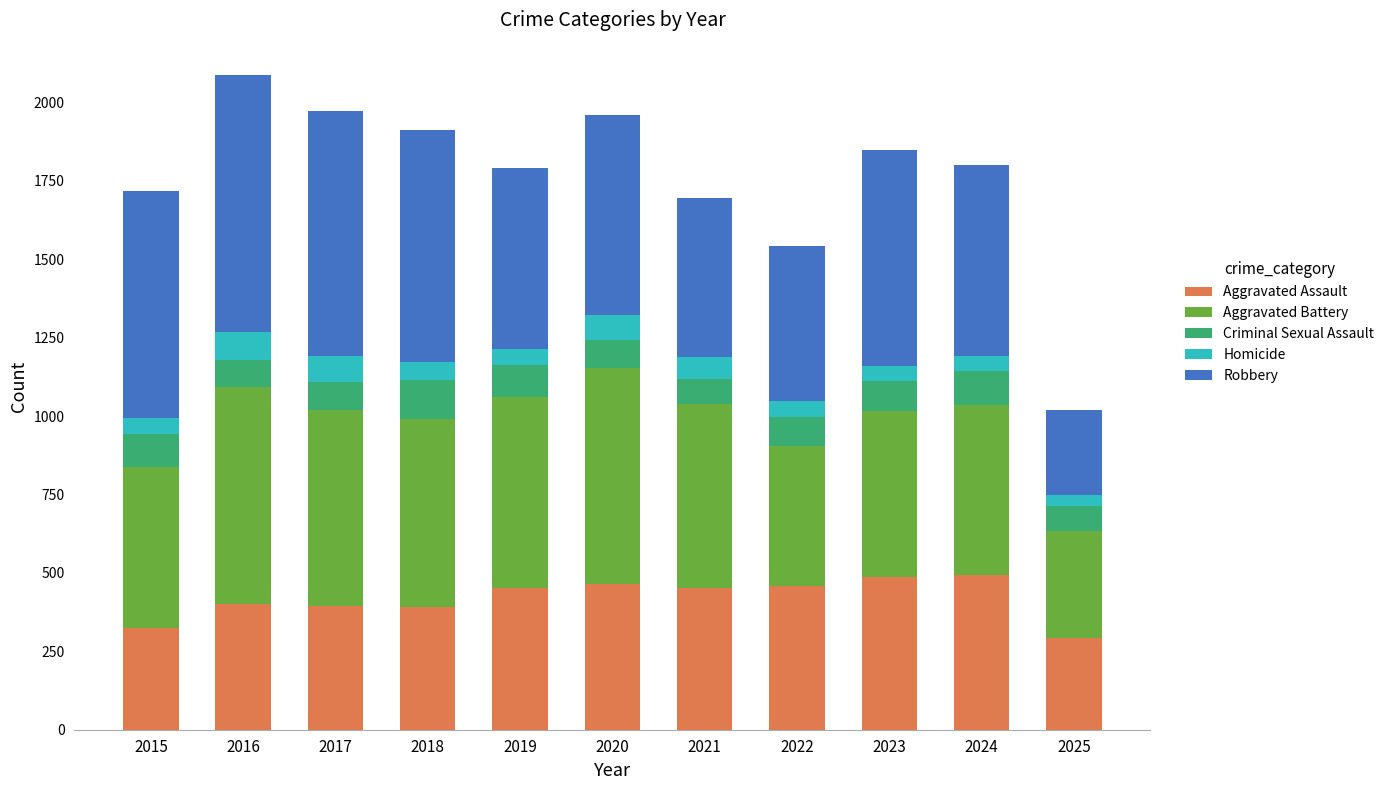

What is the minimum value for Aggravated Assault?

291